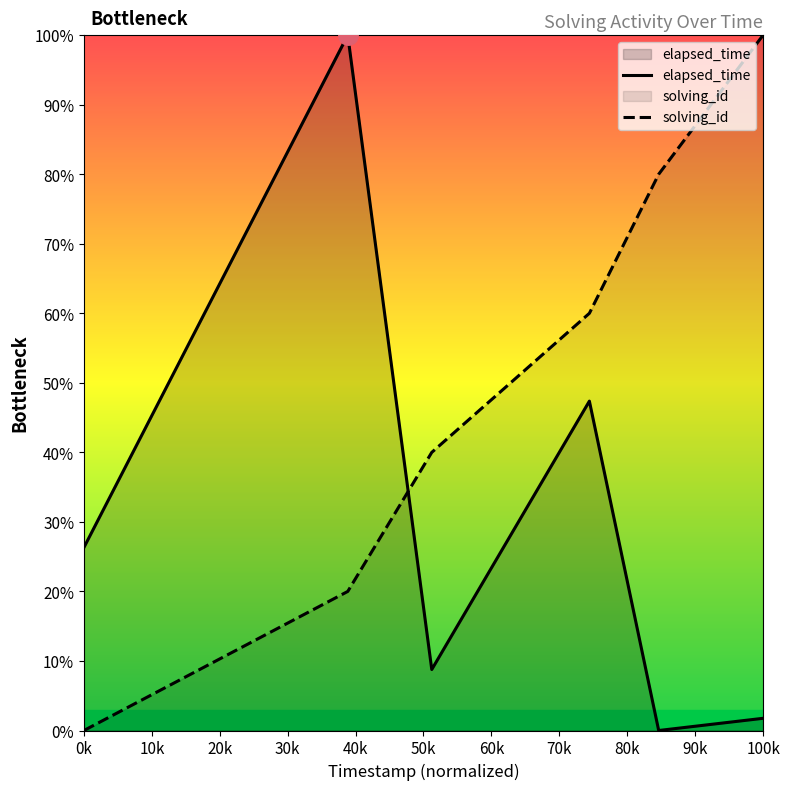

What is the difference between the second highest and minimum values in the elapsed_time series?

47.4